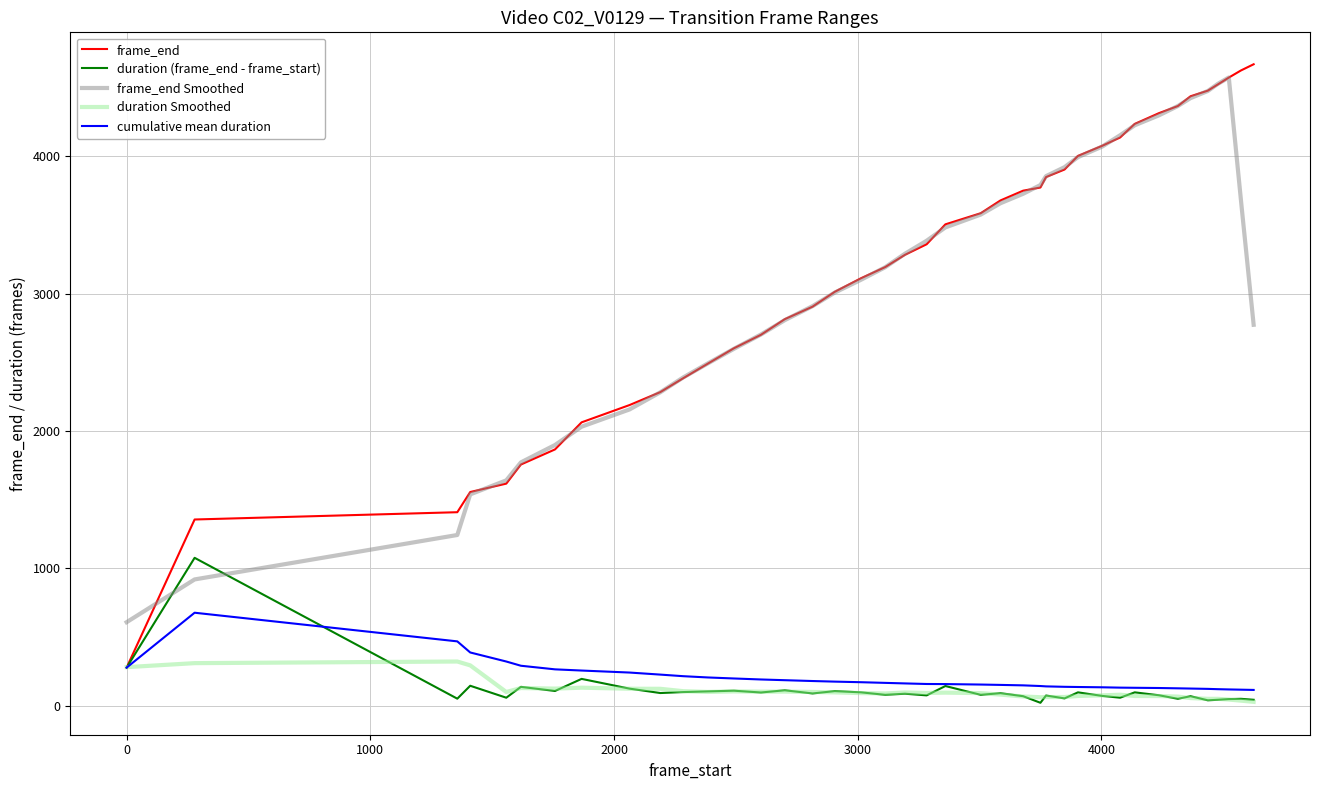

List the series in order of their peak value, highest first.

frame_end, frame_end Smoothed, duration (frame_end - frame_start), cumulative mean duration, duration Smoothed